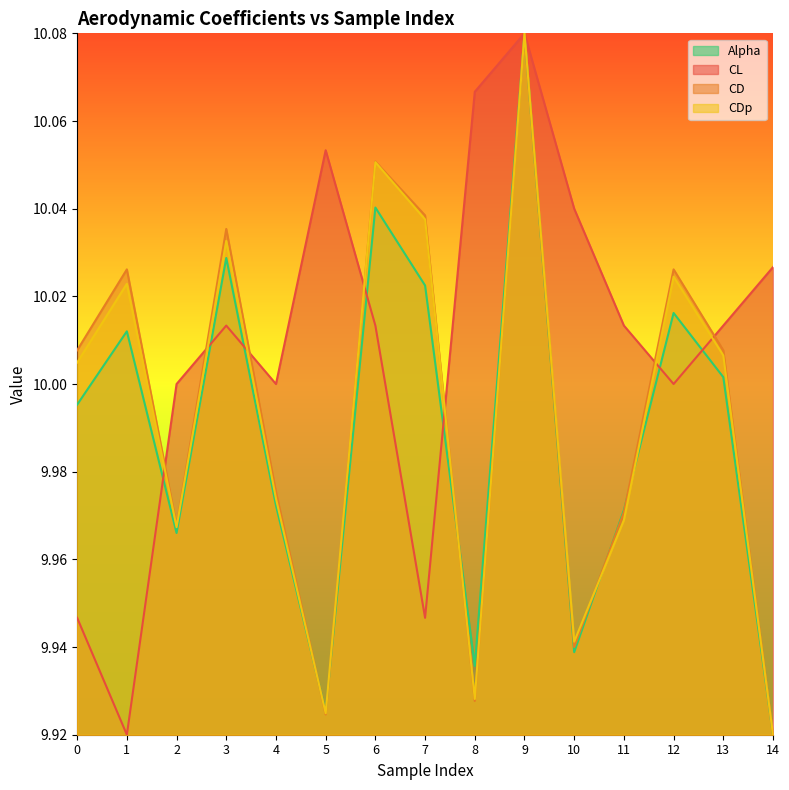

Does the chart display data point markers on the line(s)?

No